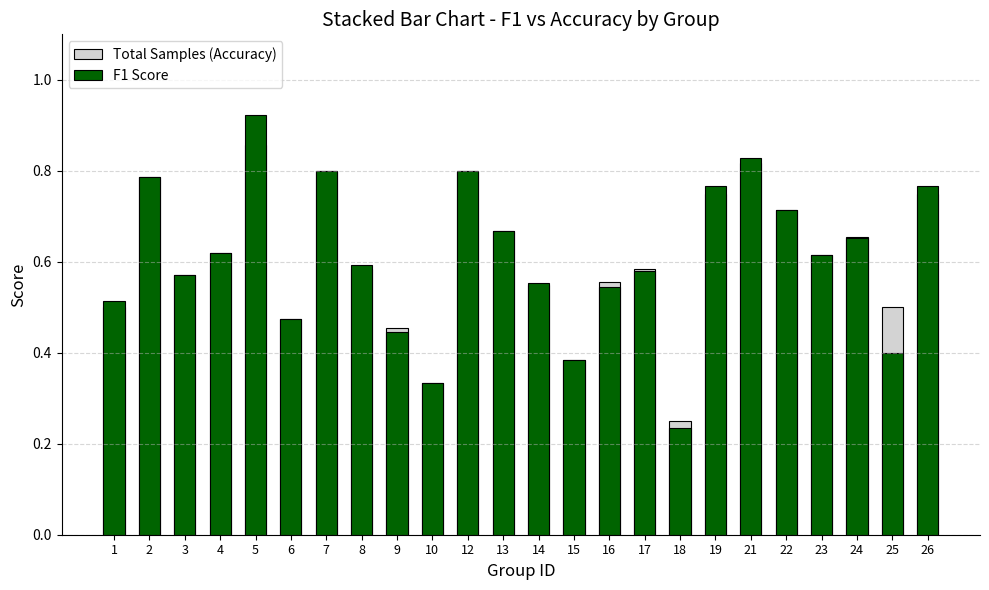

List the series in order of their overall mean, lowest first.

F1 Score, Total Samples (Accuracy)